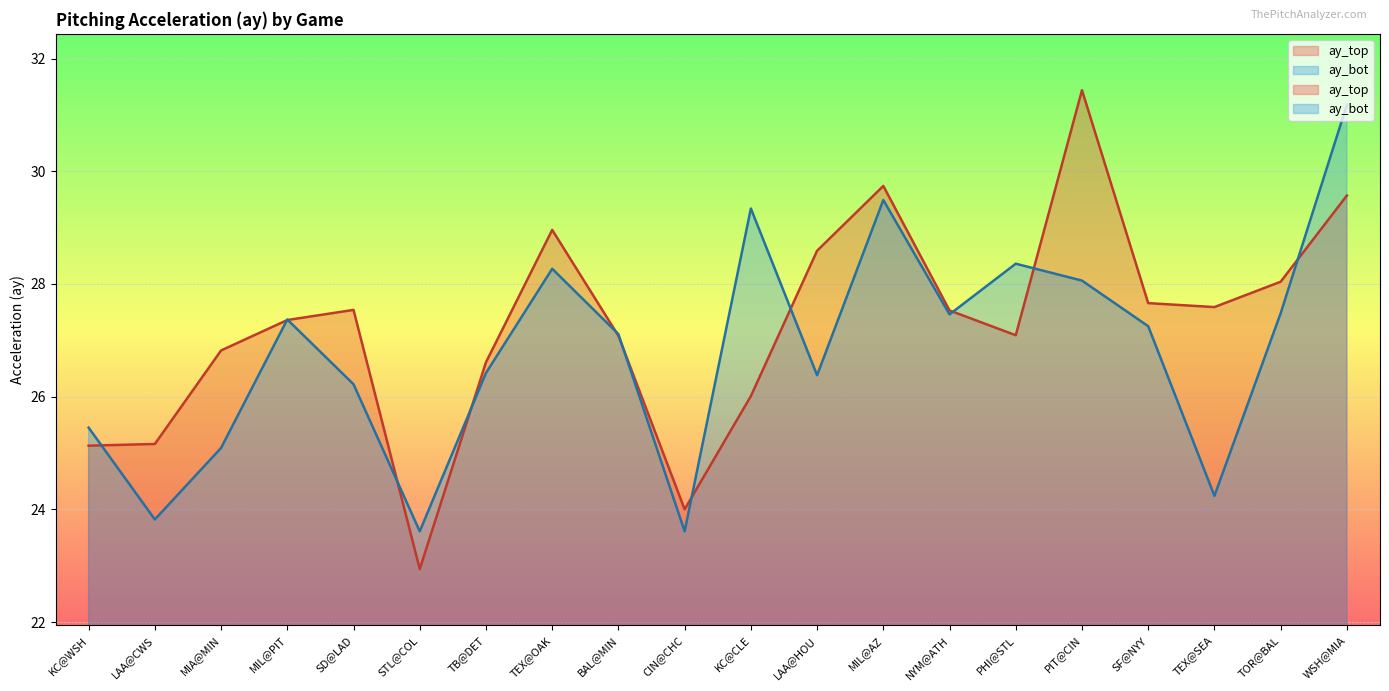

In ay_bot, how many points are lower than both neighbors (excluding endpoints)?

6